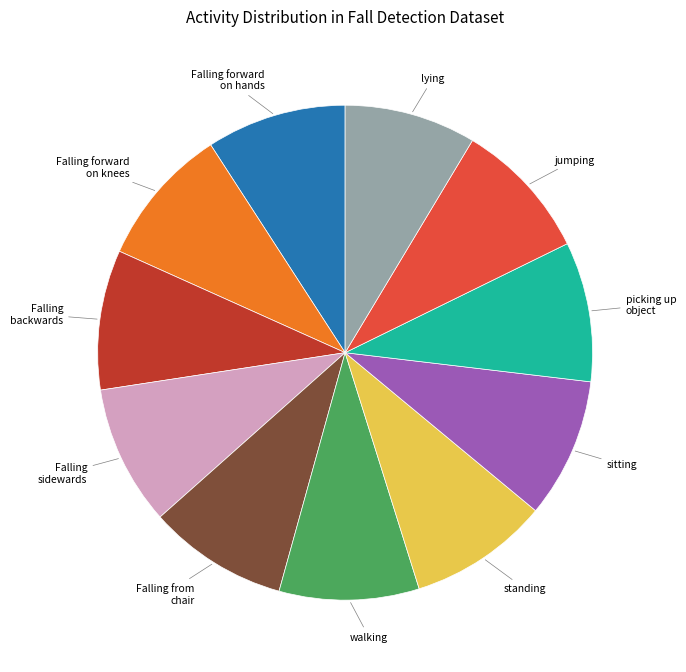

How many slices are in this pie chart?

11